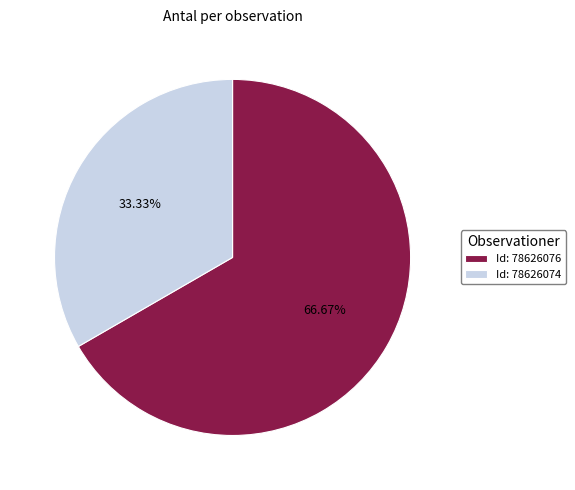

Rank the categories by value from lowest to highest.

Id: 78626074, Id: 78626076